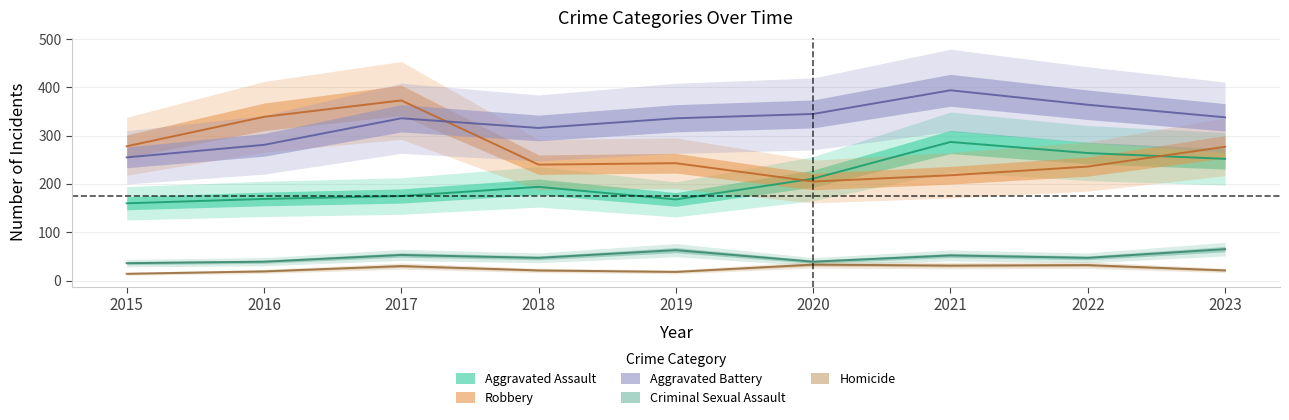

Reading left to right, transcribe all the data shown in this chart.

Aggravated Assault: 160	169	175	194	168	211	287	264	252
Aggravated Battery: 255	281	336	316	336	345	394	364	338
Criminal Sexual Assault: 36	39	53	47	63	39	52	47	65
Homicide: 14	19	30	21	18	33	31	32	21
Robbery: 278	339	373	240	243	205	218	236	277